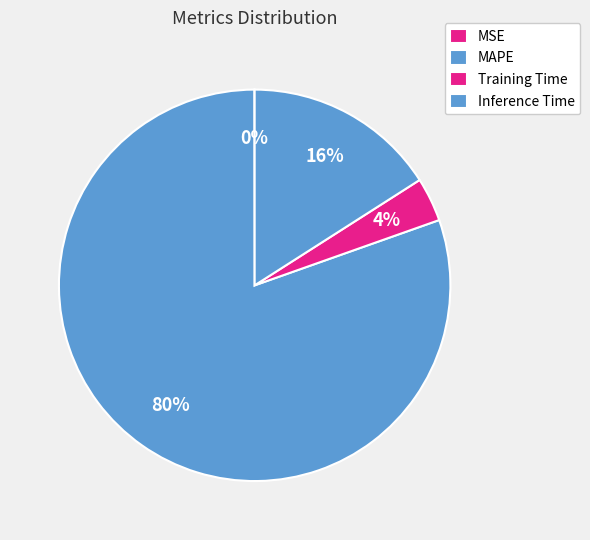

What is the largest slice in the pie chart?

MAPE